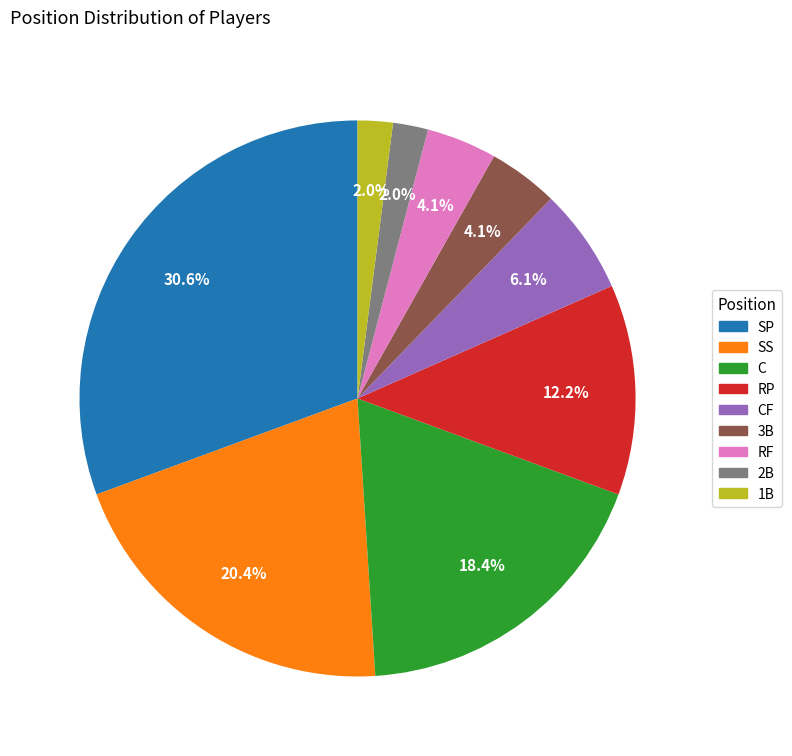

How many segments does this pie chart have?

9